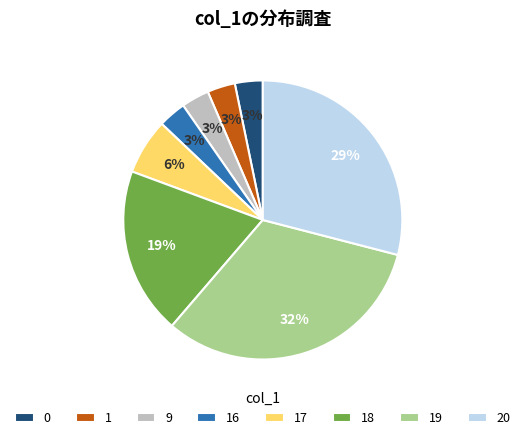

Is the sum of 16 and 17 greater than half?

No